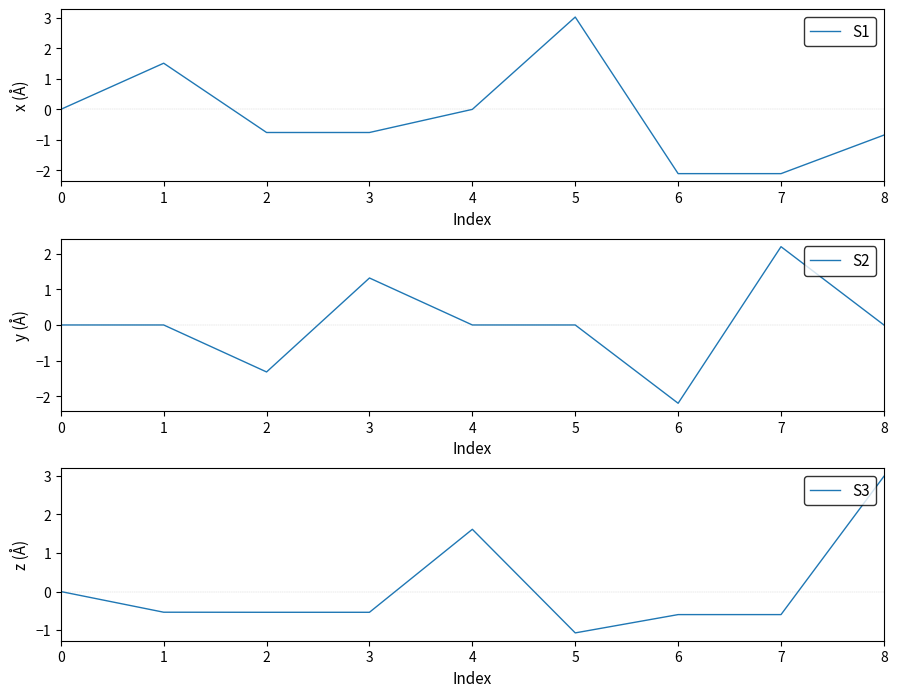

How many negative values does the S1 series have?

5